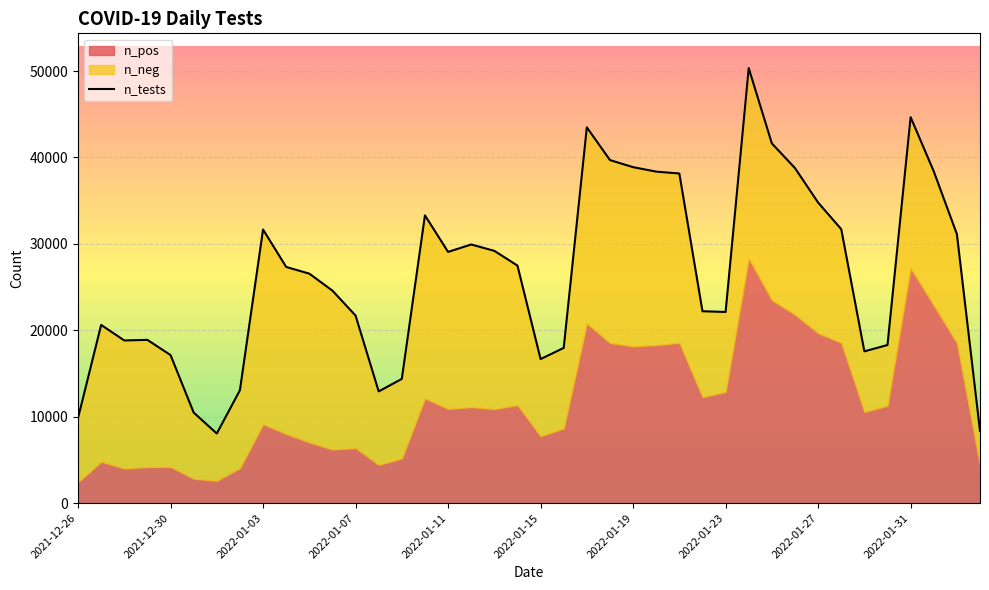

How many data points does each series have?

40